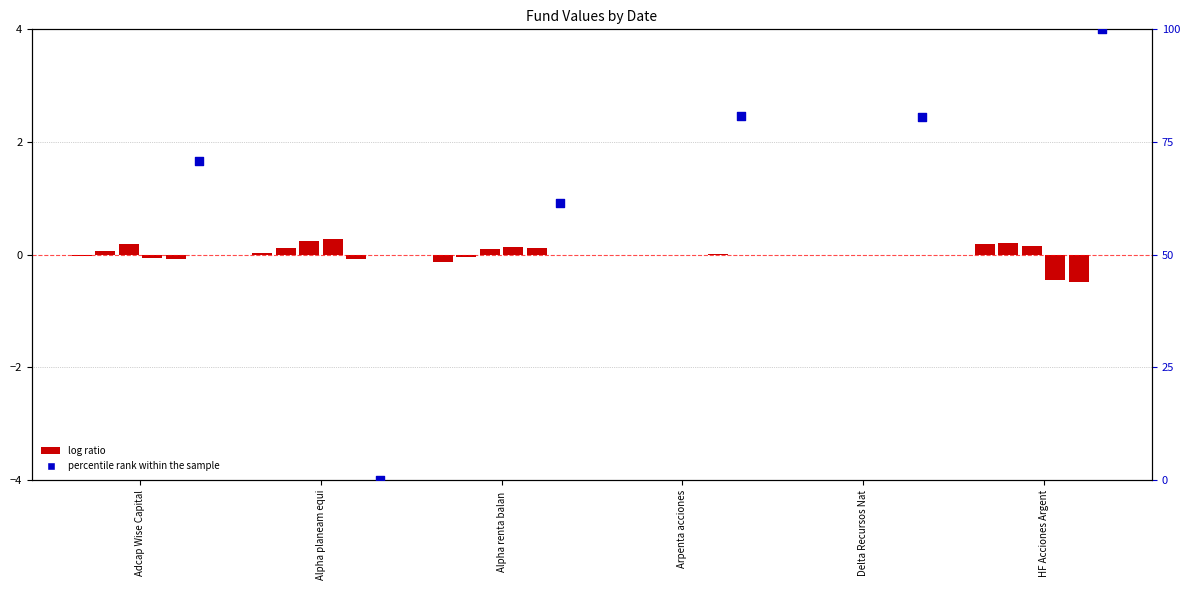

Approximately how many times larger is the value at Delta Recursos Nat compared to HF Acciones Argent?

0.8